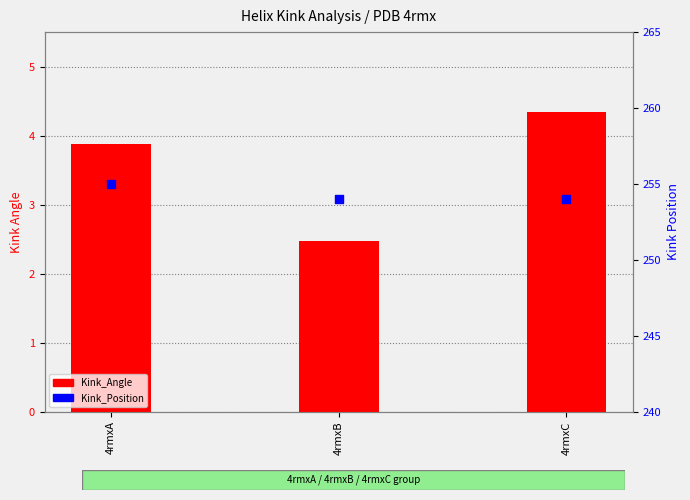

At which category is the sum across all series the highest?

4rmxA